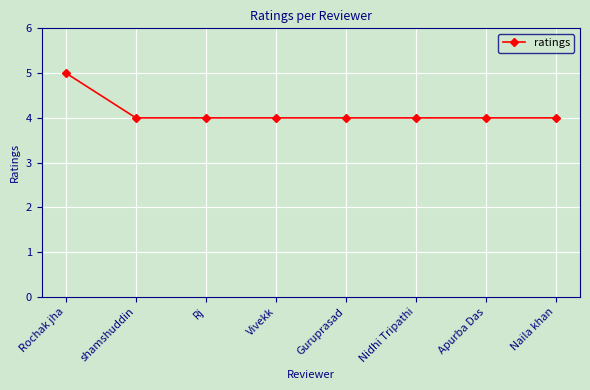

Approximately how many times larger is the value at Rj compared to shamshuddin?

1.0